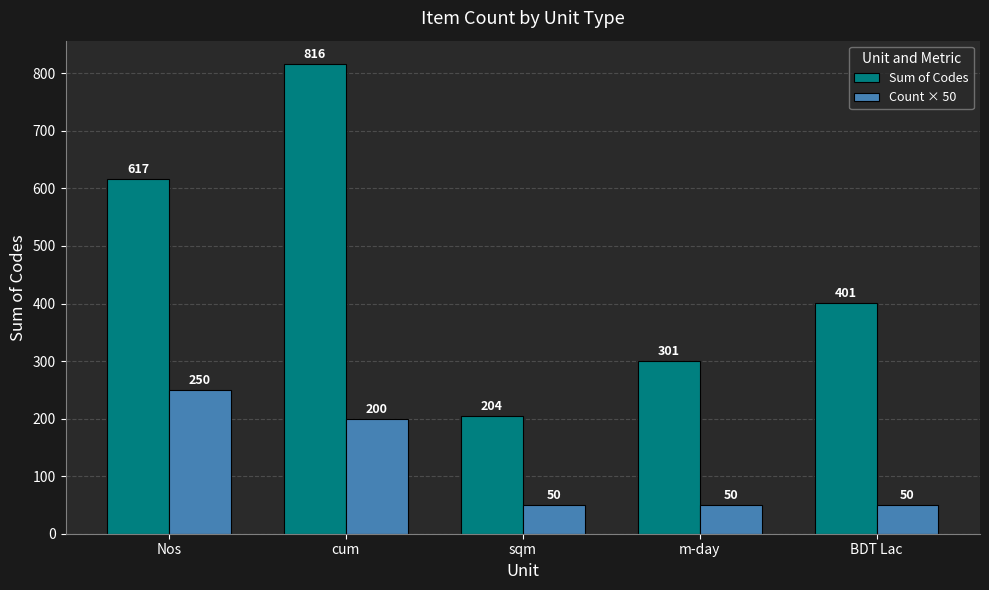

Reading left to right, what are all the values shown in this chart?

Sum of Codes: 617	816	204	301	401
Count × 50: 250	200	50	50	50